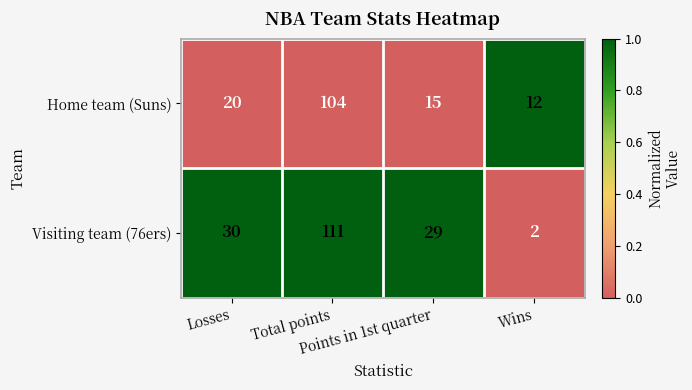

What is the greatest value displayed?

111